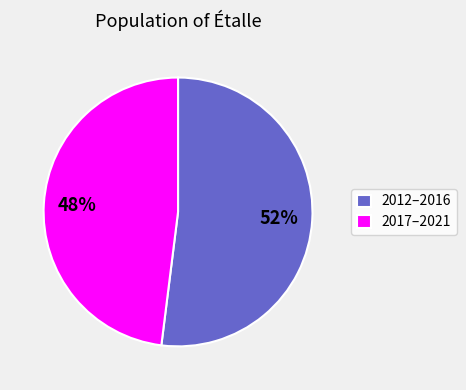

Which category has the biggest portion of the pie?

2012–2016